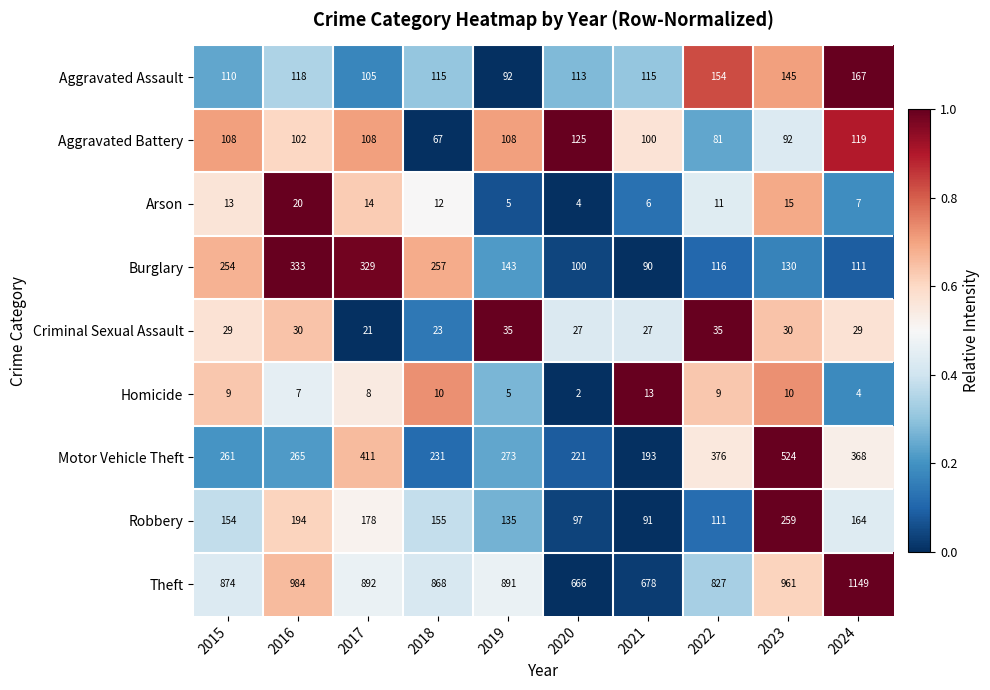

Which series has the widest spread of values?

Theft